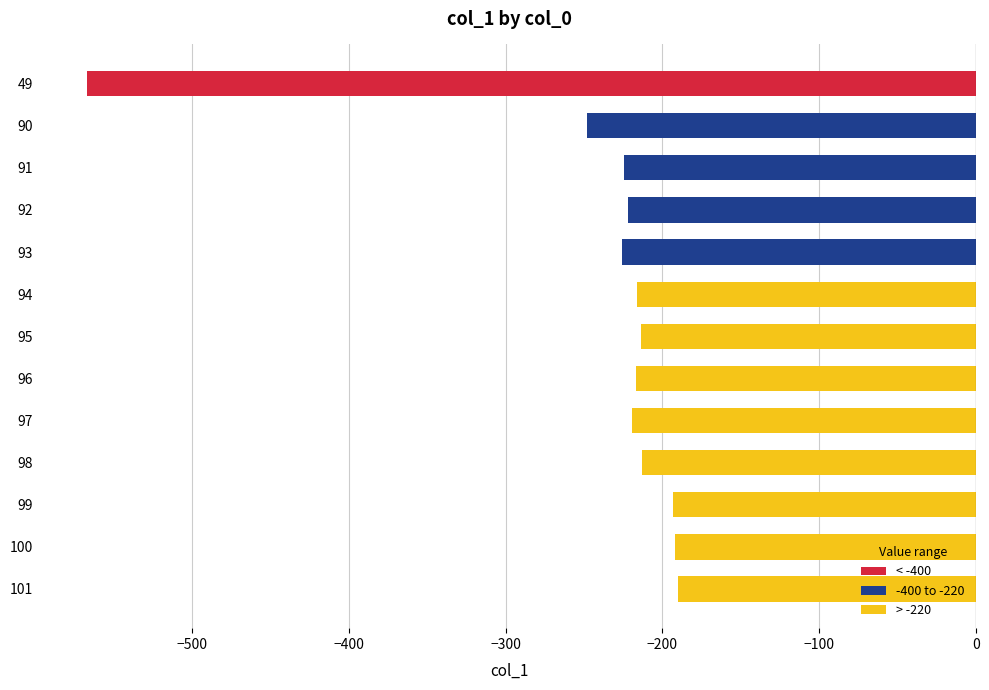

What is the smallest value displayed?

-566.7